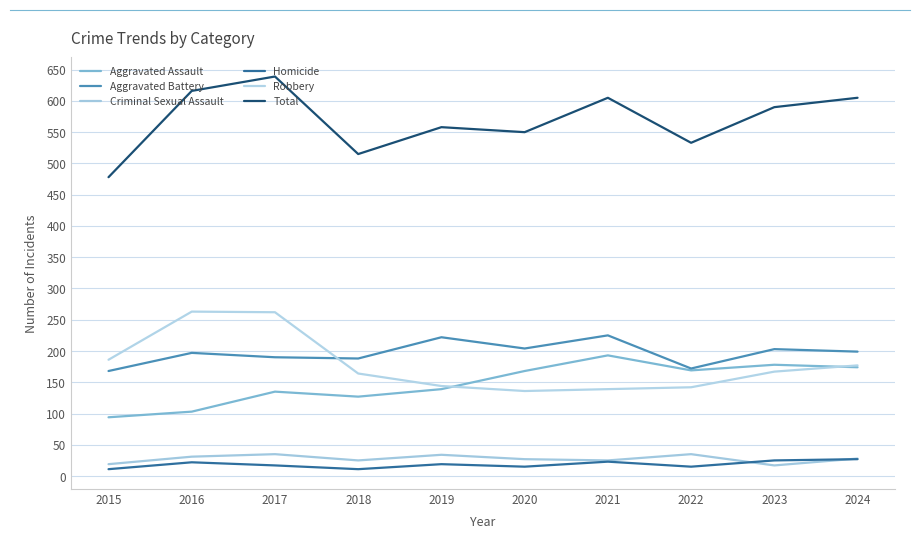

At which category is the sum across all series the highest?

2017